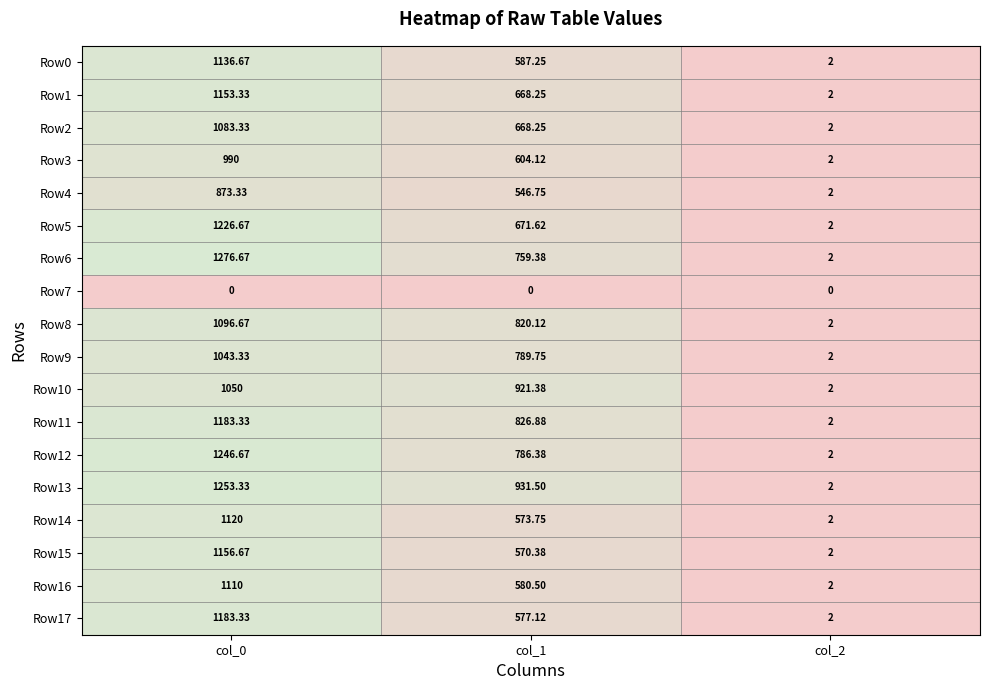

Between col_1 and col_2, which series saw the biggest shift?

Row13